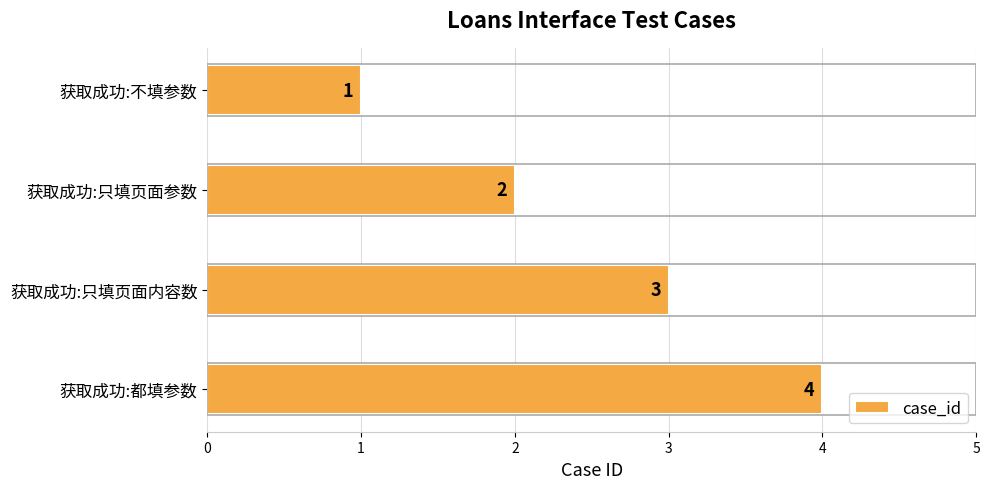

Is it true that the value at 获取成功:都填参数 is 4?

True